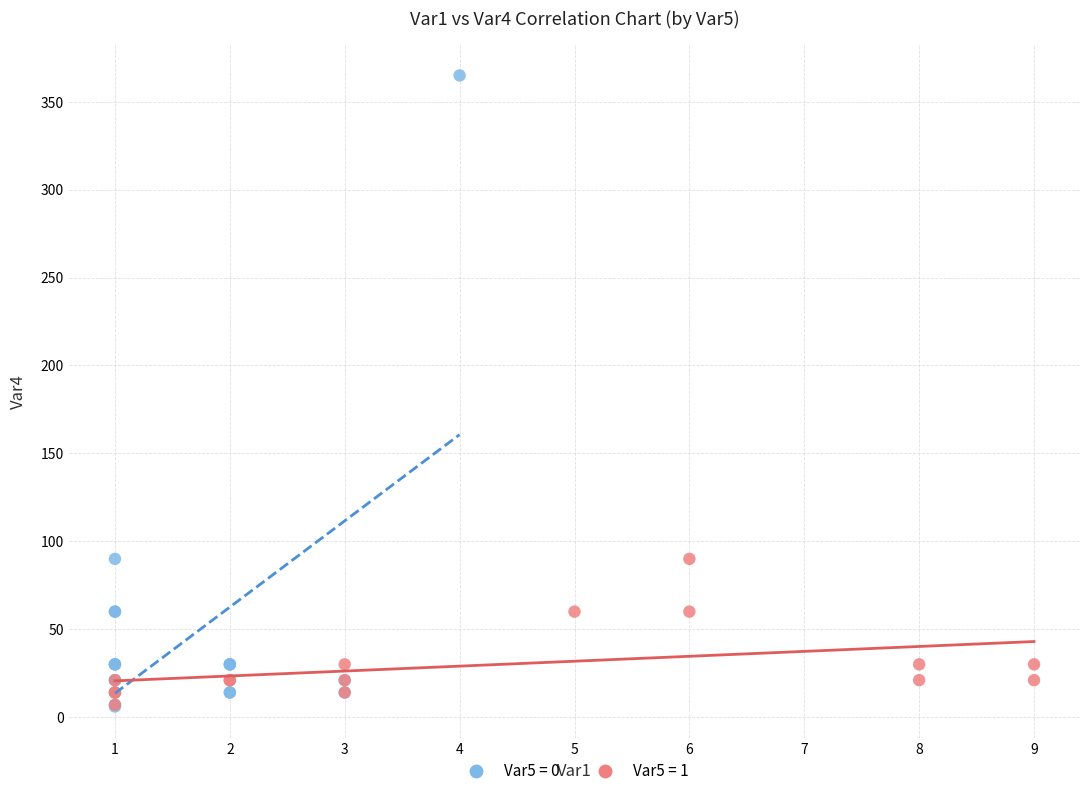

Which series has the largest Y range (max minus min)?

Var5 = 0